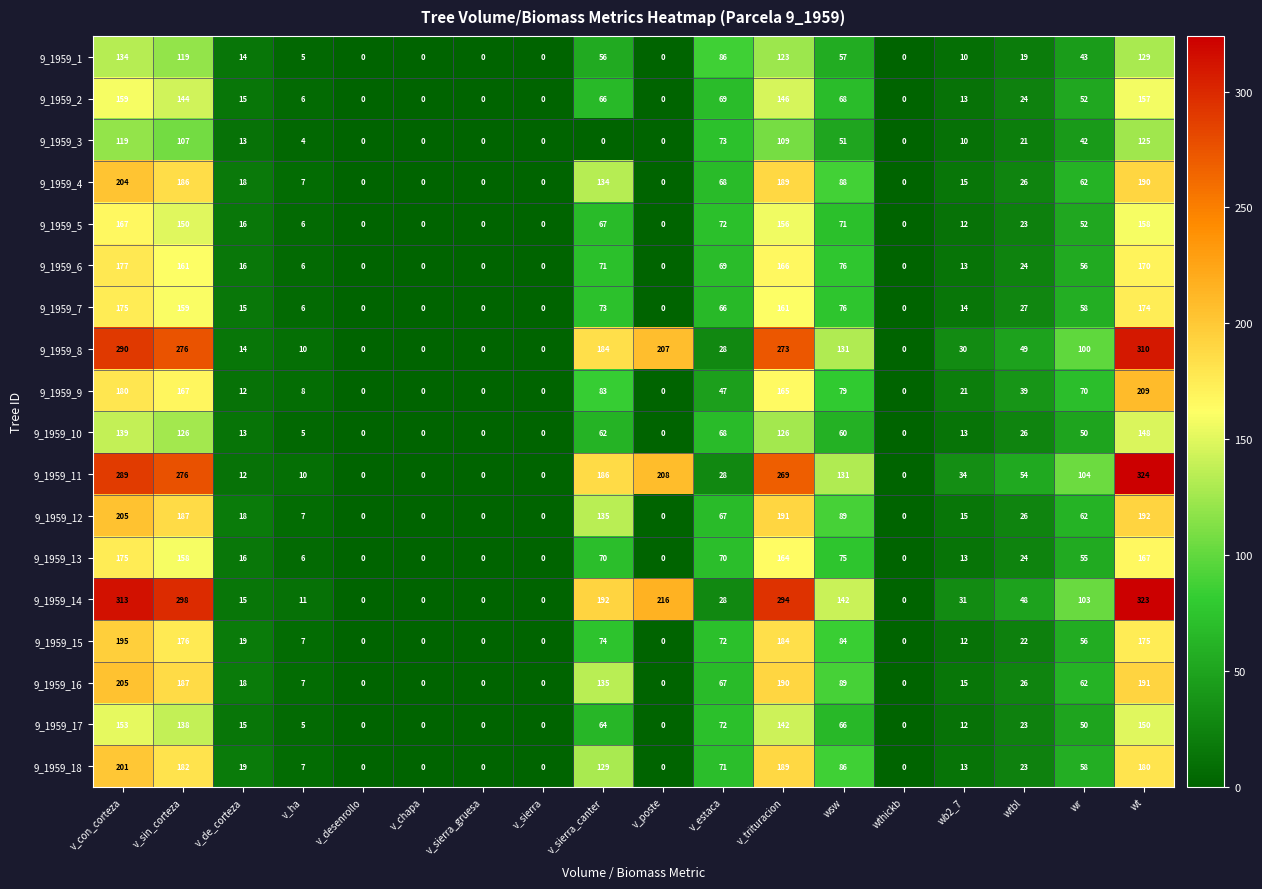

Count the number of data series in this chart.

18